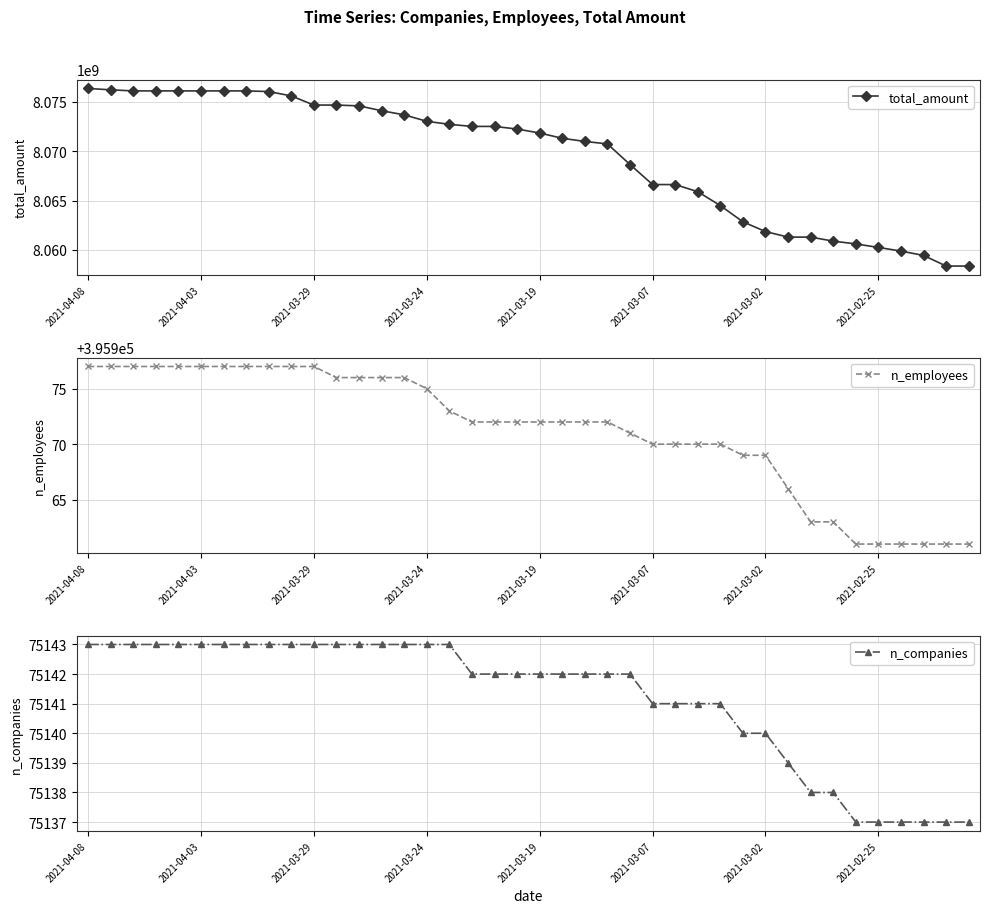

Rank the series by their maximum value, from highest to lowest.

total_amount, n_employees, n_companies